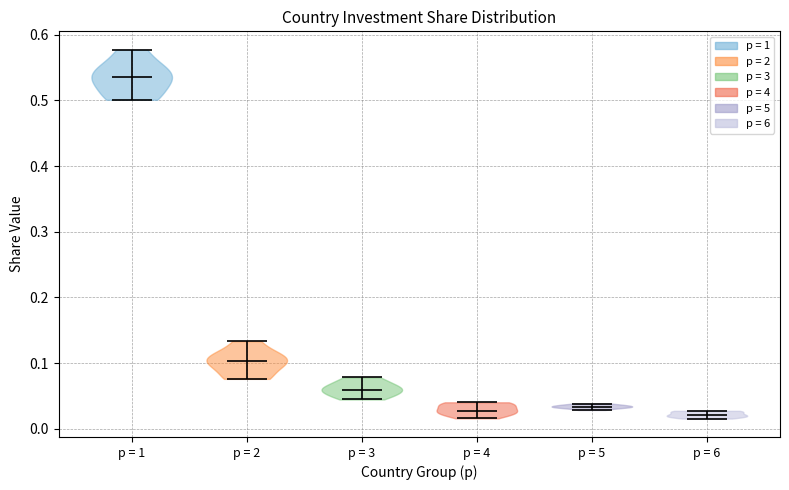

Which violin has the highest median line?

p = 1